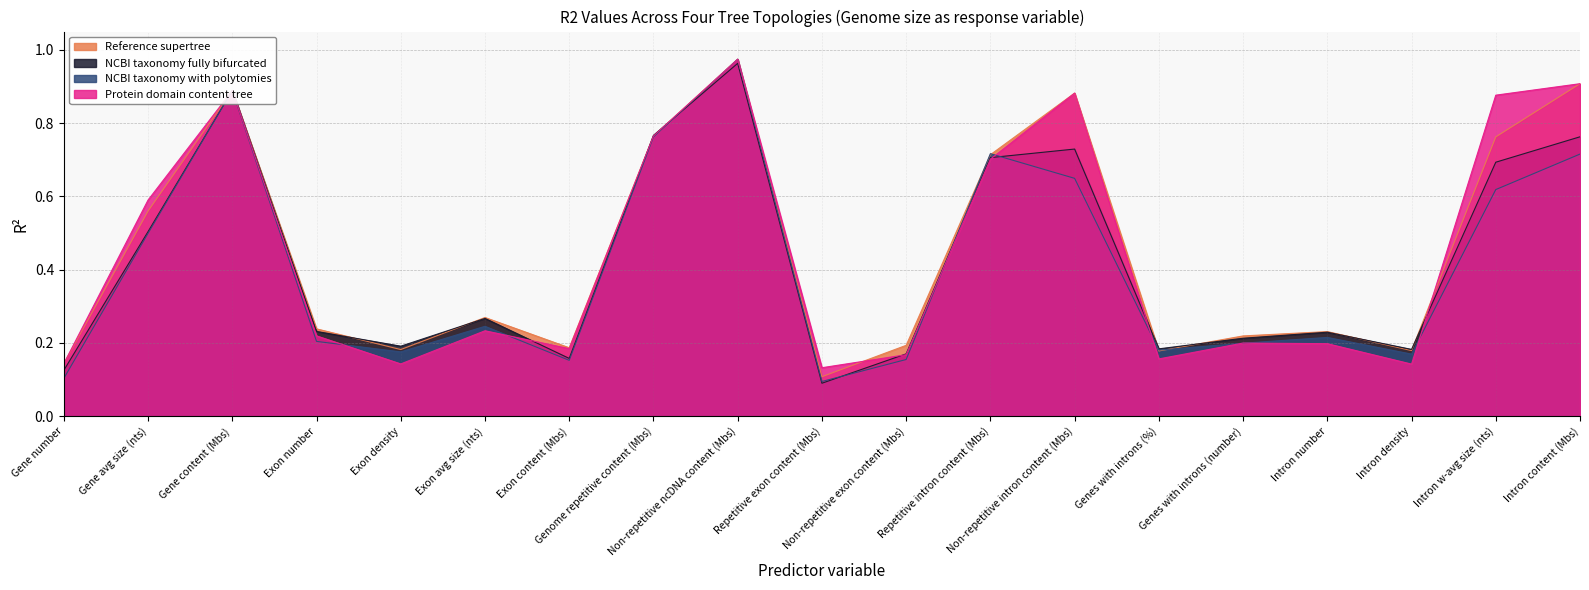

Reading left to right, list all the values displayed in this chart.

Reference supertree: Gene number=0.1	Gene avg size (nts)=0.6	Gene content (Mbs)=0.9	Exon number=0.2	Exon density=0.2	Exon avg size (nts)=0.3	Exon content (Mbs)=0.2	Genome repetitive content (Mbs)=0.8	Non-repetitive ncDNA content (Mbs)=1.0	Repetitive exon content (Mbs)=0.1	Non-repetitive exon content (Mbs)=0.2	Repetitive intron content (Mbs)=0.7	Non-repetitive intron content (Mbs)=0.9	Genes with introns (%)=0.2	Genes with introns (number)=0.2	Intron number=0.2	Intron density=0.2	Intron w-avg size (nts)=0.8	Intron content (Mbs)=0.9
NCBI taxonomy fully bifurcated: Gene number=0.1	Gene avg size (nts)=0.5	Gene content (Mbs)=0.9	Exon number=0.2	Exon density=0.2	Exon avg size (nts)=0.3	Exon content (Mbs)=0.2	Genome repetitive content (Mbs)=0.8	Non-repetitive ncDNA content (Mbs)=1.0	Repetitive exon content (Mbs)=0.1	Non-repetitive exon content (Mbs)=0.2	Repetitive intron content (Mbs)=0.7	Non-repetitive intron content (Mbs)=0.7	Genes with introns (%)=0.2	Genes with introns (number)=0.2	Intron number=0.2	Intron density=0.2	Intron w-avg size (nts)=0.7	Intron content (Mbs)=0.8
NCBI taxonomy with polytomies: Gene number=0.1	Gene avg size (nts)=0.5	Gene content (Mbs)=0.9	Exon number=0.2	Exon density=0.2	Exon avg size (nts)=0.2	Exon content (Mbs)=0.2	Genome repetitive content (Mbs)=0.8	Non-repetitive ncDNA content (Mbs)=1.0	Repetitive exon content (Mbs)=0.1	Non-repetitive exon content (Mbs)=0.2	Repetitive intron content (Mbs)=0.7	Non-repetitive intron content (Mbs)=0.6	Genes with introns (%)=0.2	Genes with introns (number)=0.2	Intron number=0.2	Intron density=0.2	Intron w-avg size (nts)=0.6	Intron content (Mbs)=0.7
Protein domain content tree: Gene number=0.1	Gene avg size (nts)=0.6	Gene content (Mbs)=0.9	Exon number=0.2	Exon density=0.1	Exon avg size (nts)=0.2	Exon content (Mbs)=0.2	Genome repetitive content (Mbs)=0.8	Non-repetitive ncDNA content (Mbs)=1.0	Repetitive exon content (Mbs)=0.1	Non-repetitive exon content (Mbs)=0.2	Repetitive intron content (Mbs)=0.7	Non-repetitive intron content (Mbs)=0.9	Genes with introns (%)=0.2	Genes with introns (number)=0.2	Intron number=0.2	Intron density=0.1	Intron w-avg size (nts)=0.9	Intron content (Mbs)=0.9